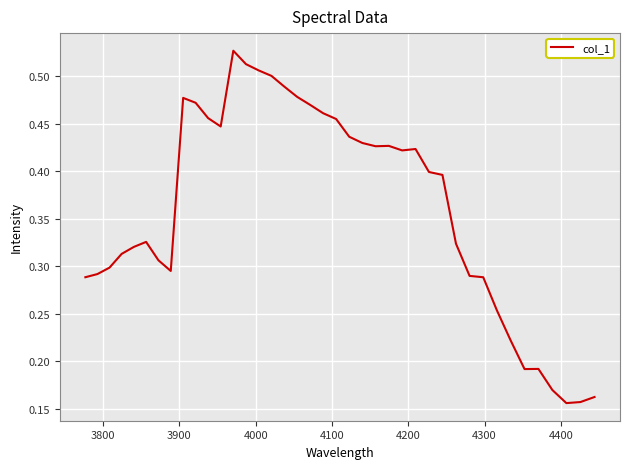

How many categories are shown in the chart?

40